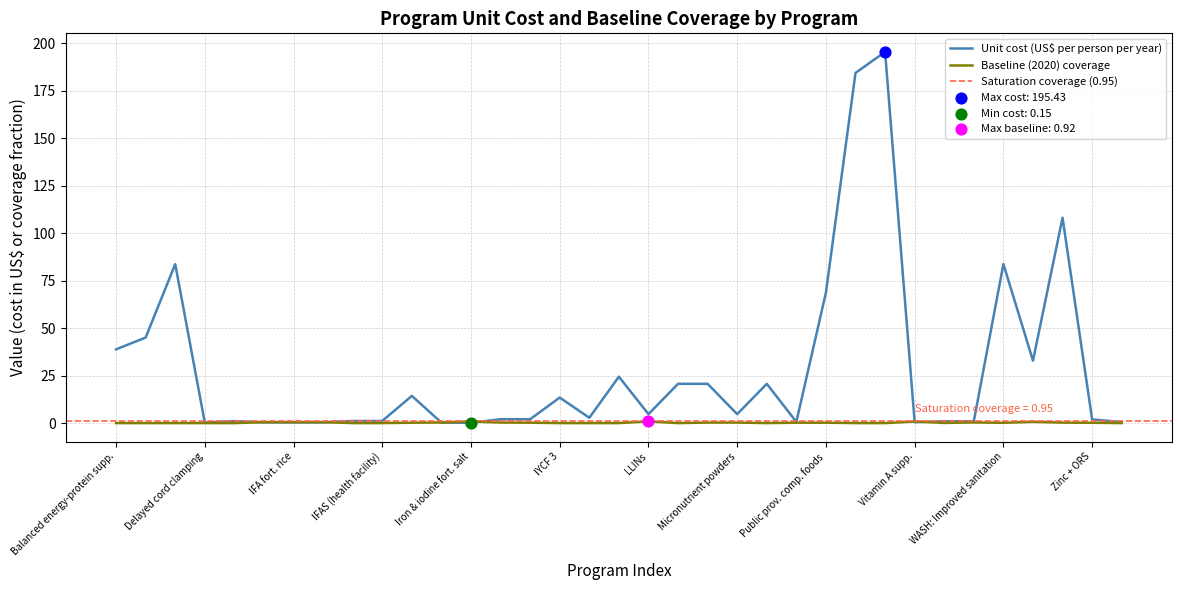

At how many categories does at least one series exceed 181?

2